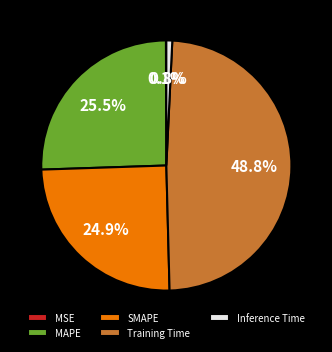

What is the largest slice in the pie chart?

Training Time